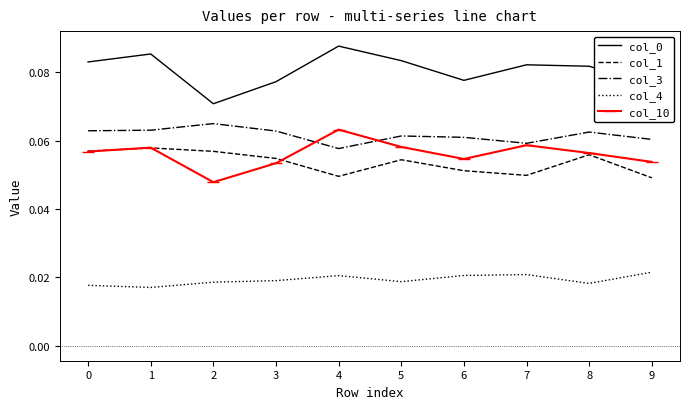

True or false: col_4 and col_0 cross at least once.

False